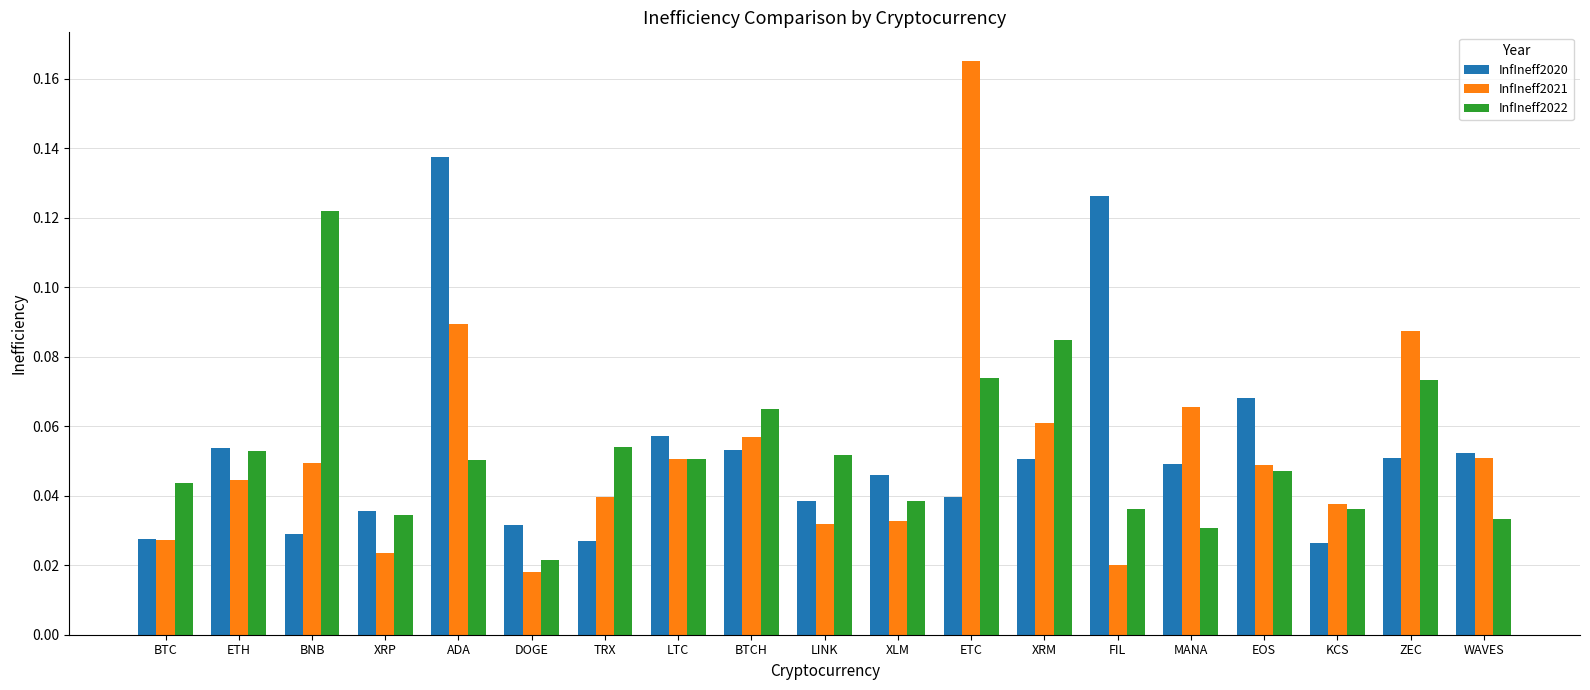

What position from the left is XRP?

4